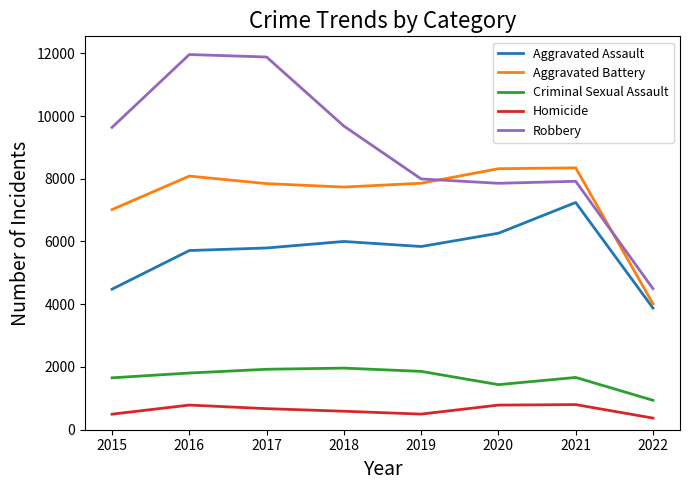

Which series has the largest range (max minus min)?

Robbery